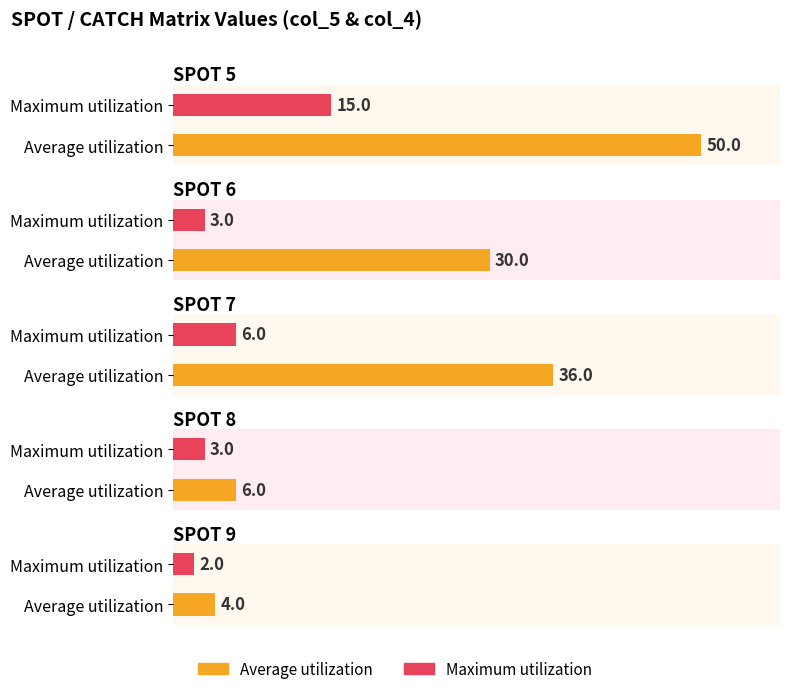

What are all the series names shown in the legend?

Average utilization, Maximum utilization